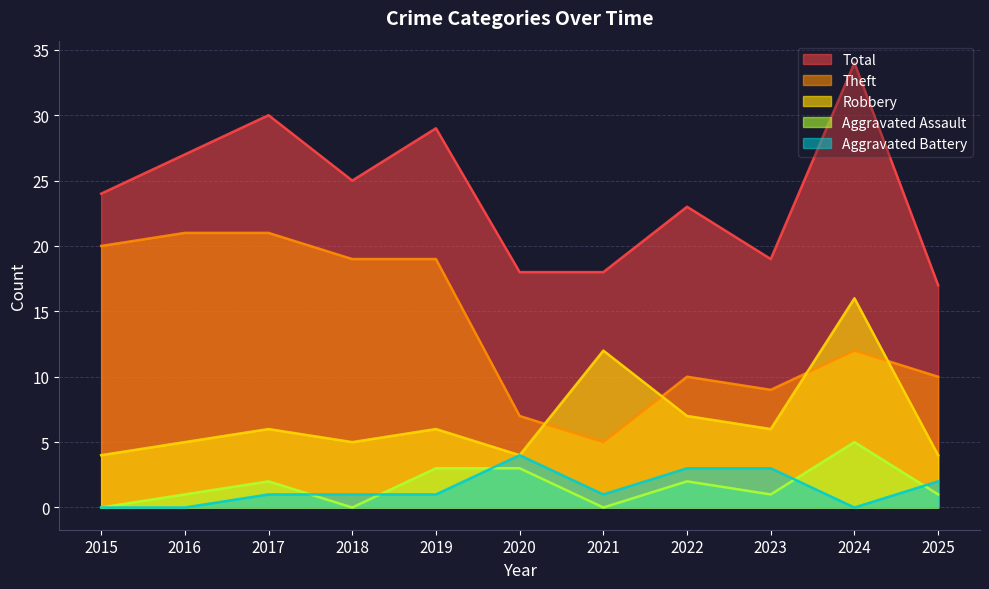

Which series has the widest spread of values?

Total